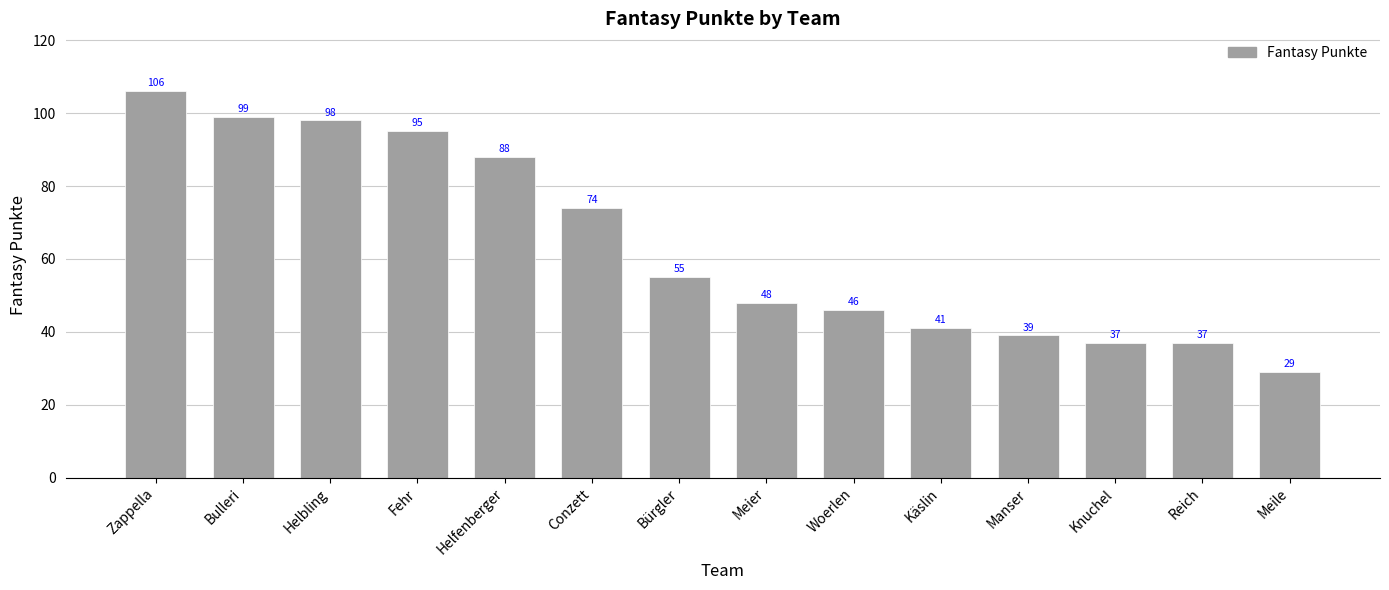

Approximately how many times larger is the value at Knuchel compared to Helfenberger?

0.4